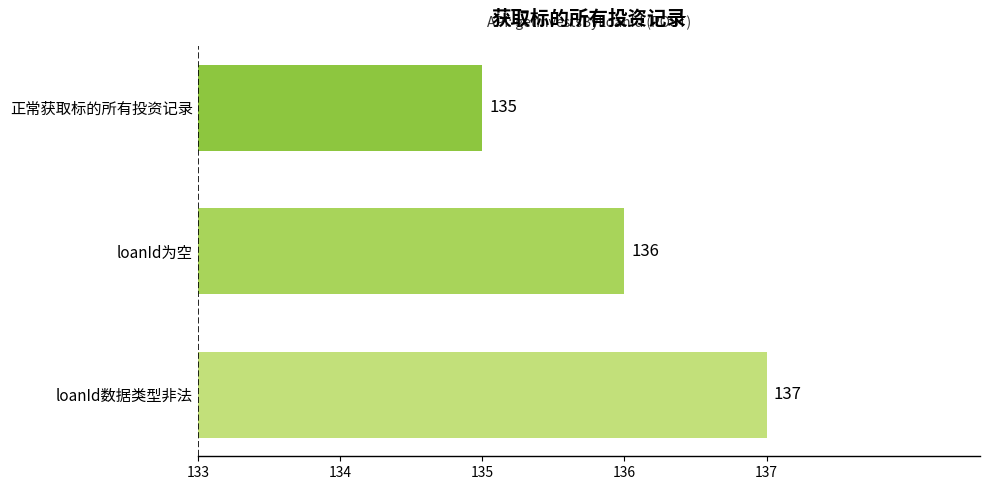

What is the greatest value displayed?

137